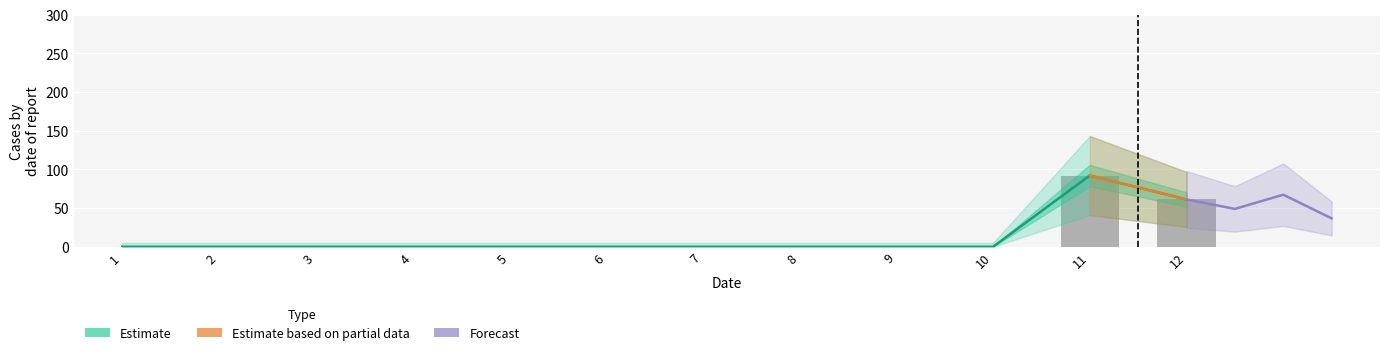

What is the difference between the values at 8 and 12?

61.2